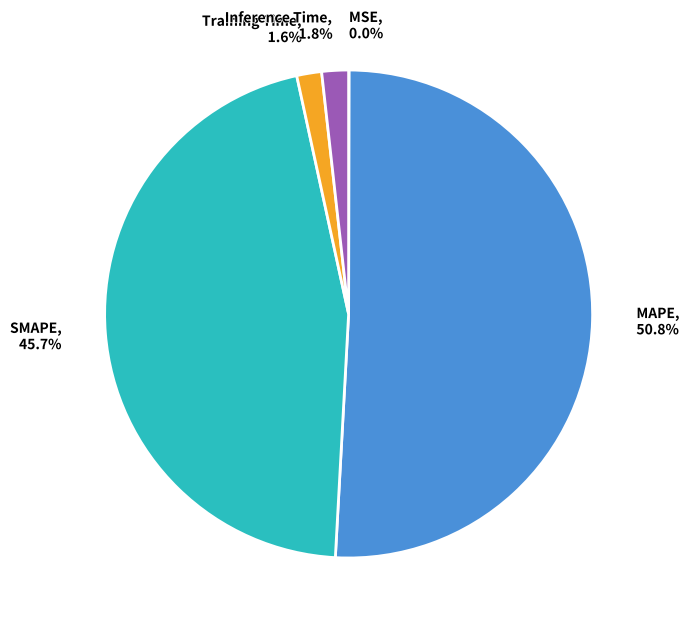

Which category has the biggest portion of the pie?

MAPE